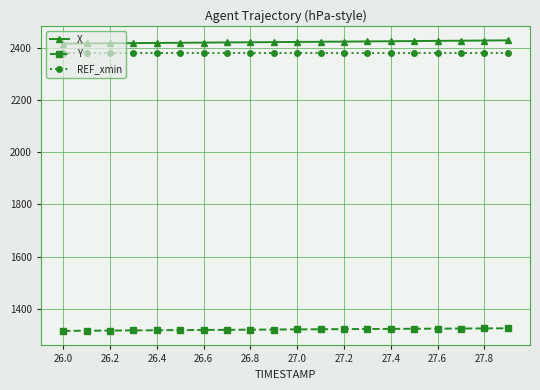

What is the lowest value of the REF_xmin series?

2382.9